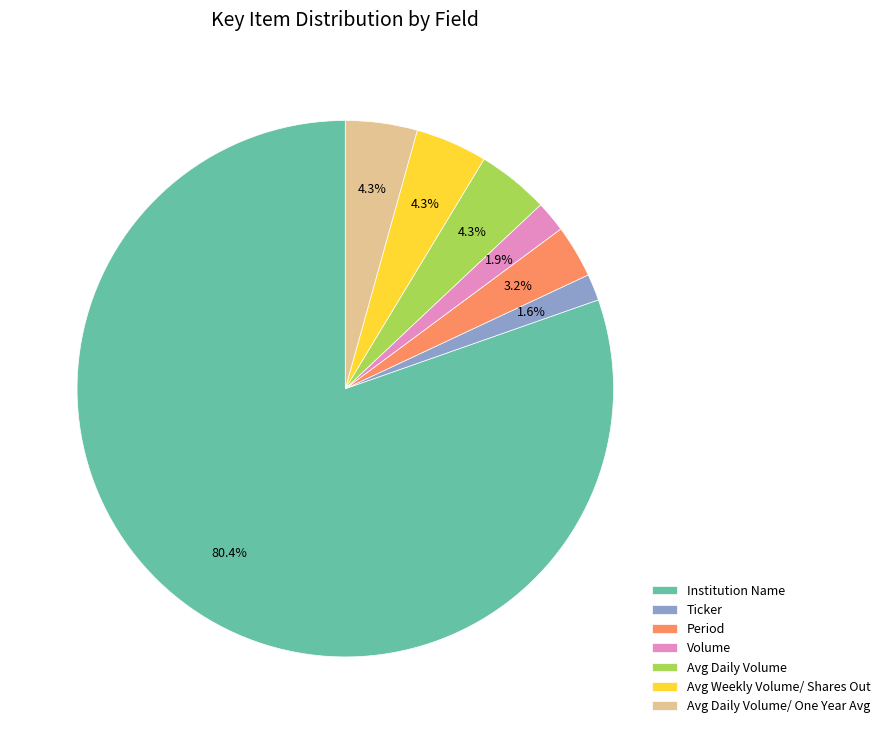

Is there any slice that represents more than half of the pie?

Yes